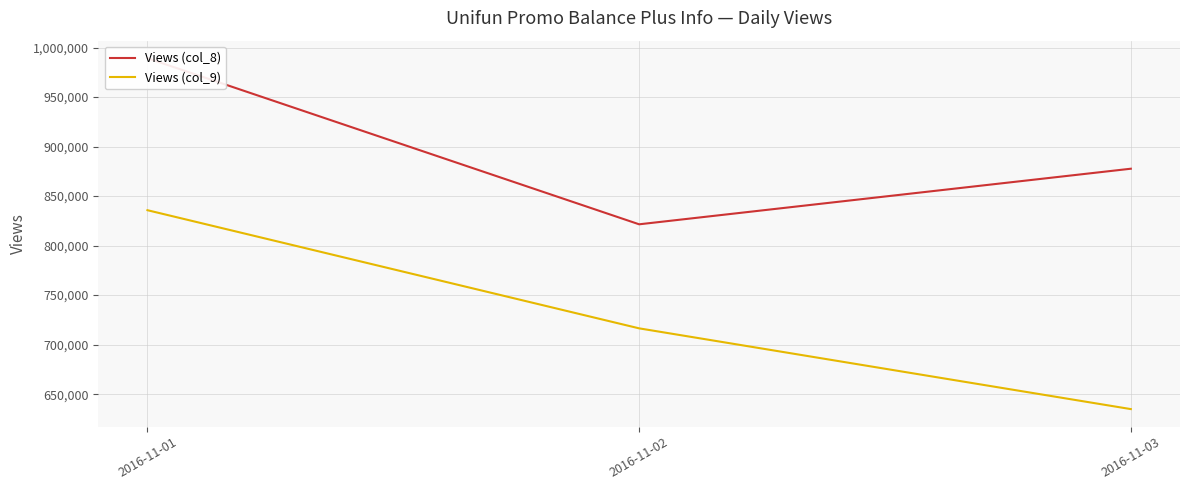

Does the chart display data point markers on the line(s)?

No